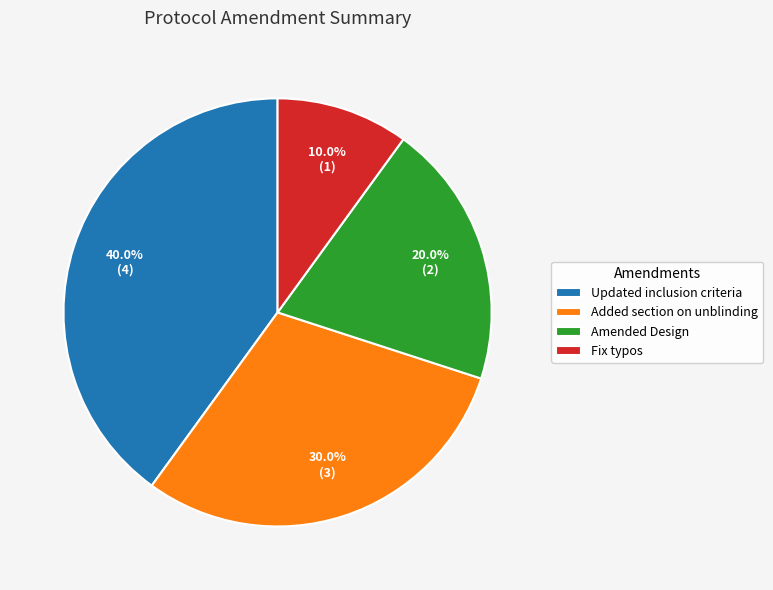

What is the total percentage of Updated inclusion criteria and Amended Design?

60.0%